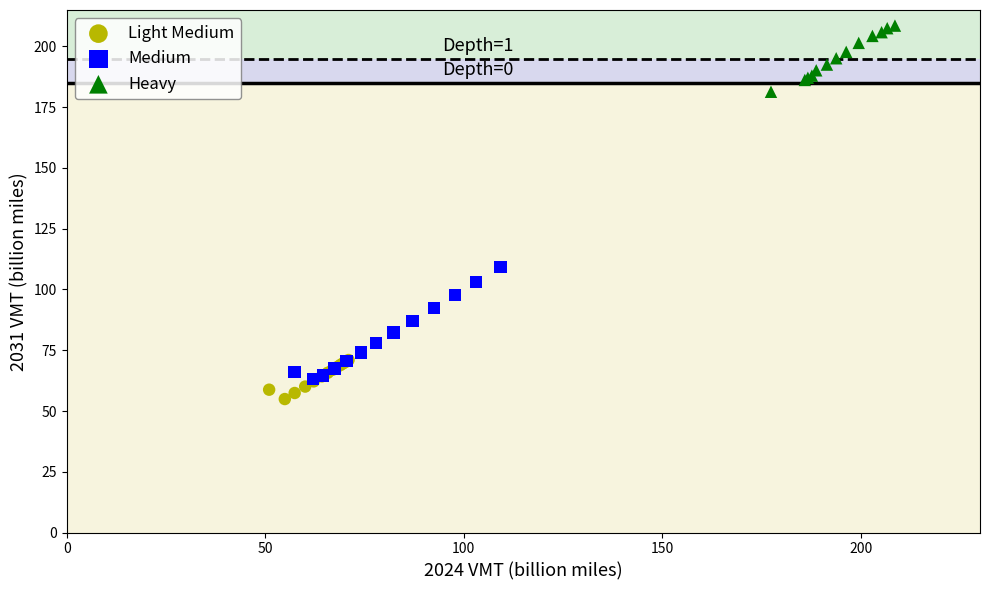

Which series reaches the maximum Y coordinate?

Heavy